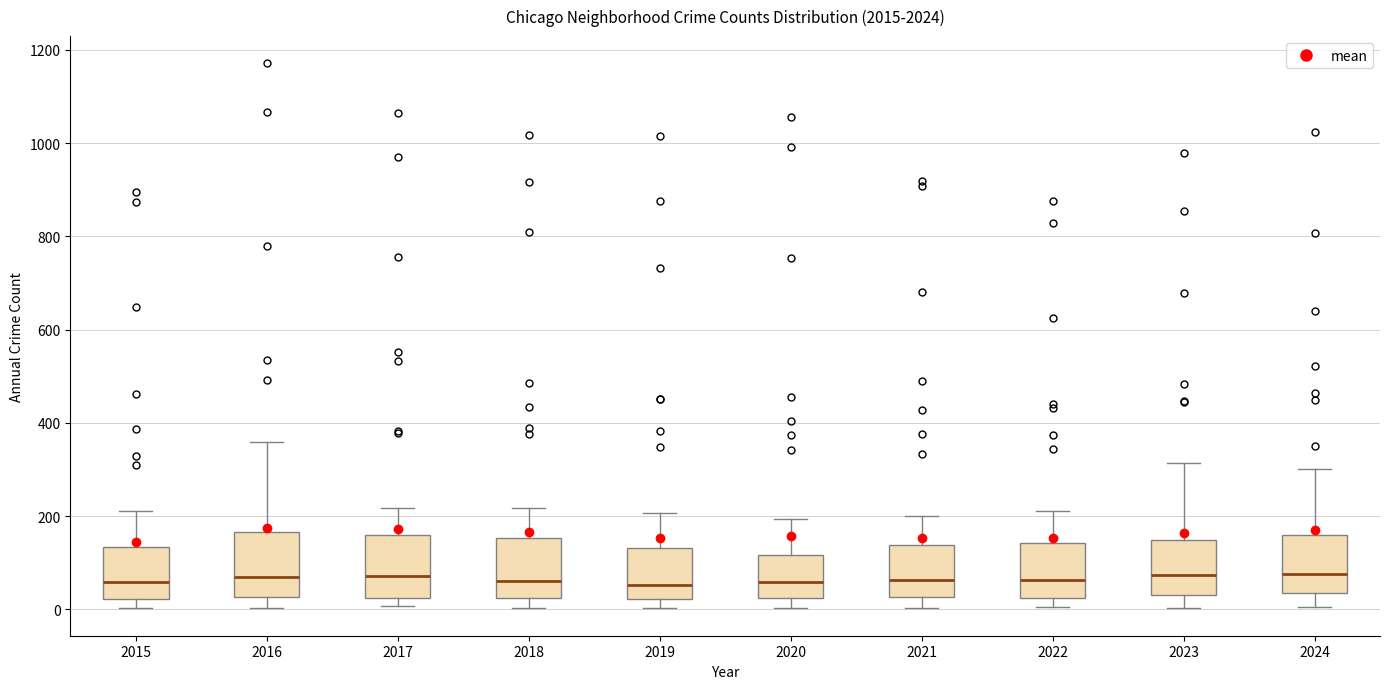

Where does the lower whisker of the box at x = 2022 end on the y-axis? The values are not printed on the chart, so give them approximately, as read against the axis.

0